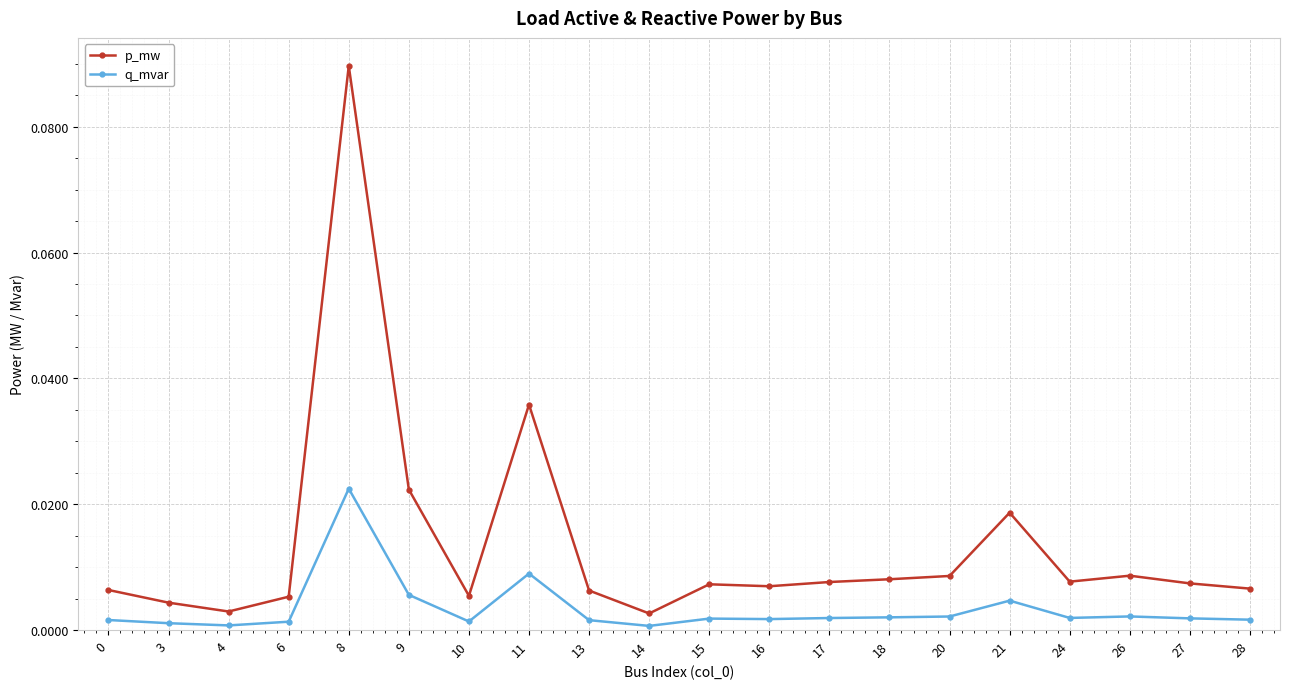

Is it true that q_mvar equals 0.0 at 3?

True